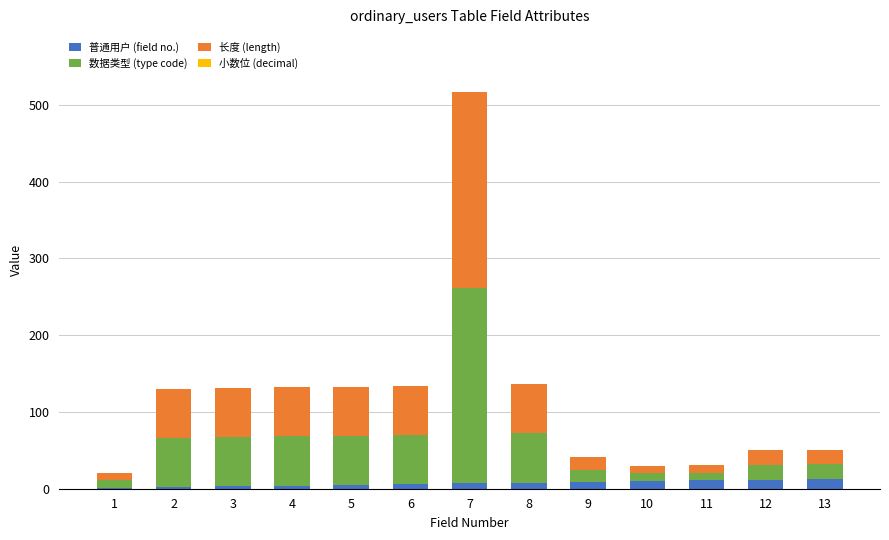

What is the total value across all series at 4?

132